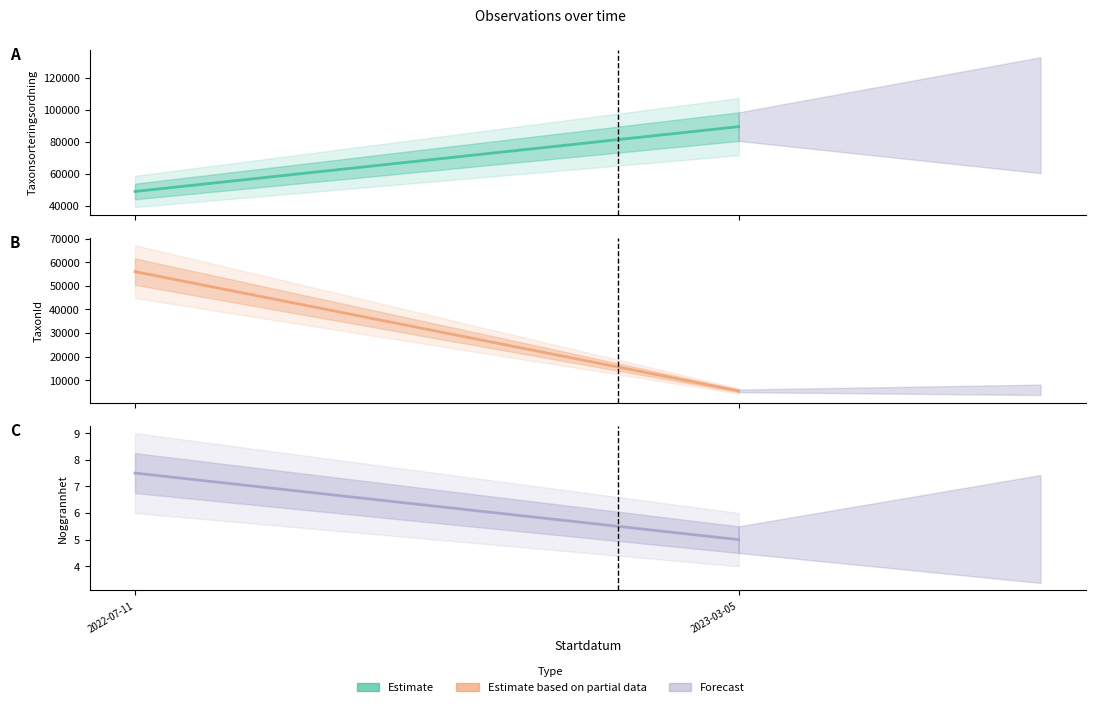

True or false: TaxonId and Taxonsorteringsordning intersect in this chart.

True